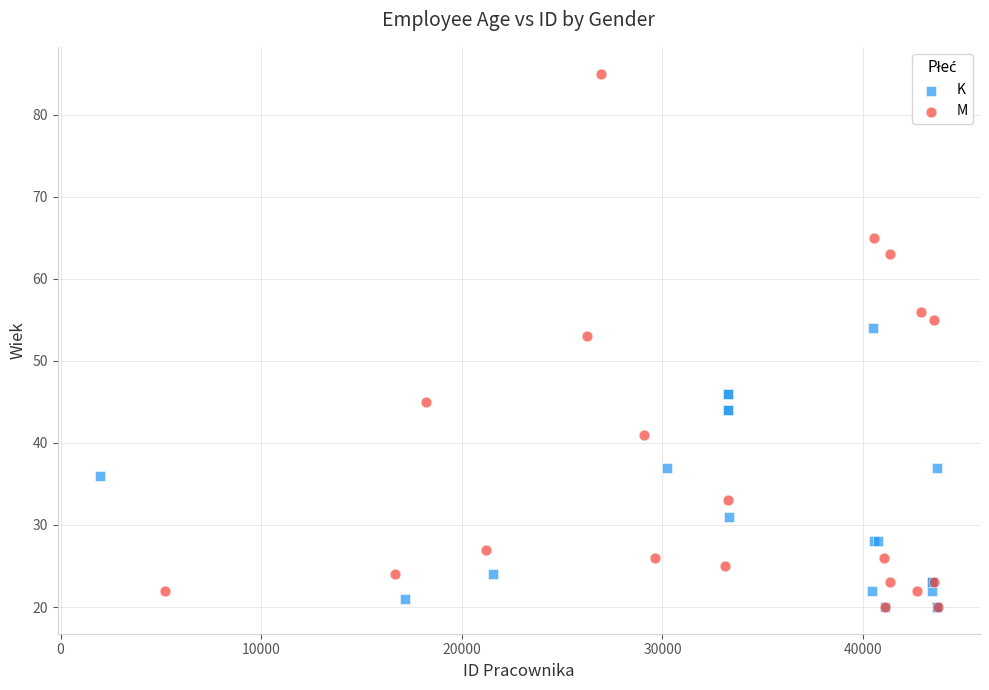

Which series contains the highest Y value?

M